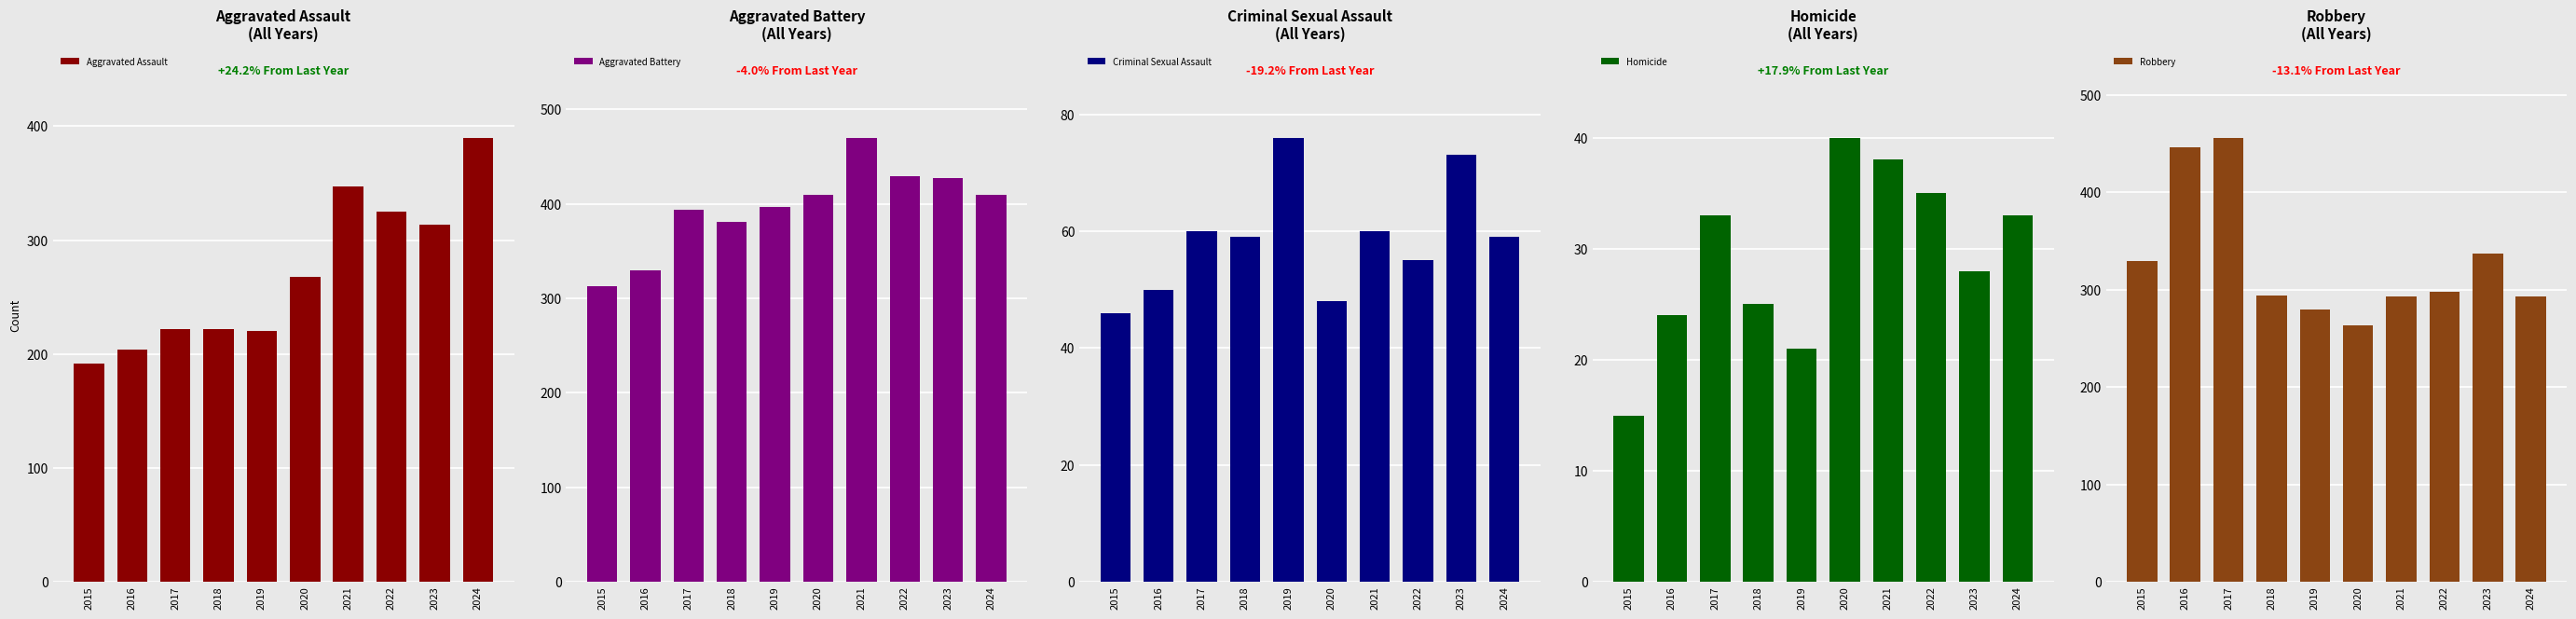

List the labels in order of Criminal Sexual Assault value, smallest first.

2015, 2020, 2016, 2022, 2018, 2024, 2017, 2021, 2023, 2019